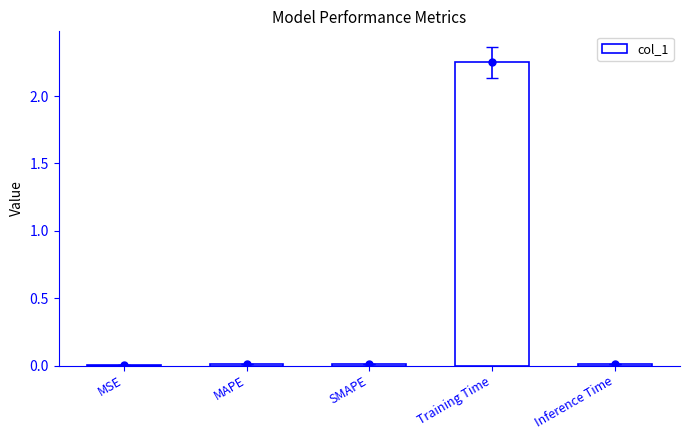

List the labels in order of value, largest first.

Training Time, Inference Time, SMAPE, MAPE, MSE